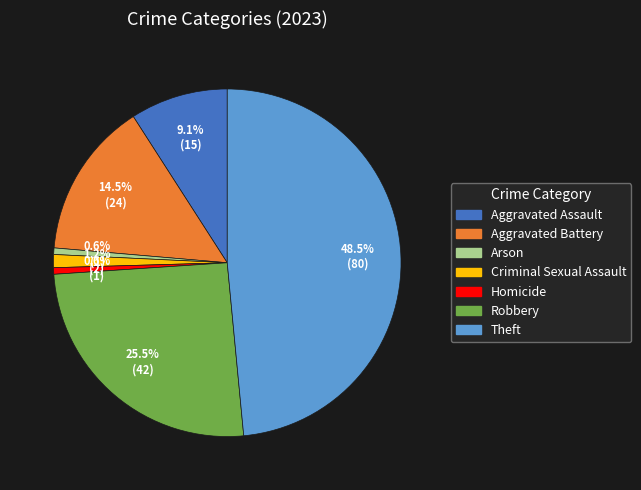

Is it true that Aggravated Assault is 1% of the pie?

False